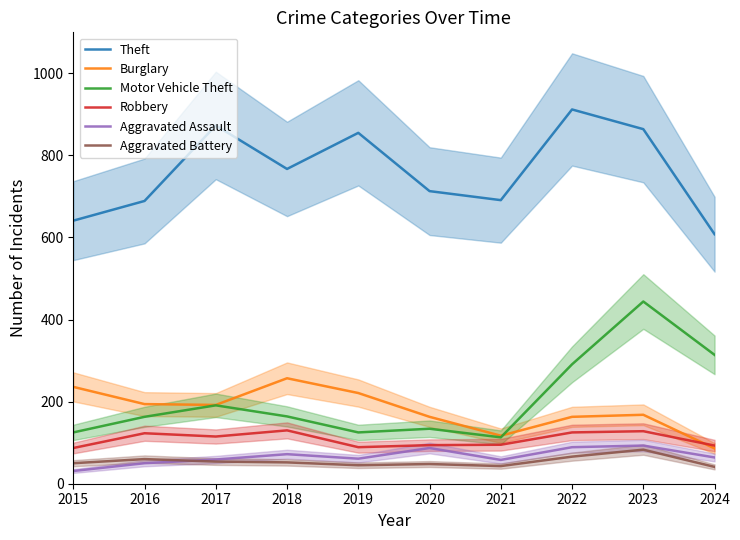

Which category has the lowest value in the Robbery series?

2015